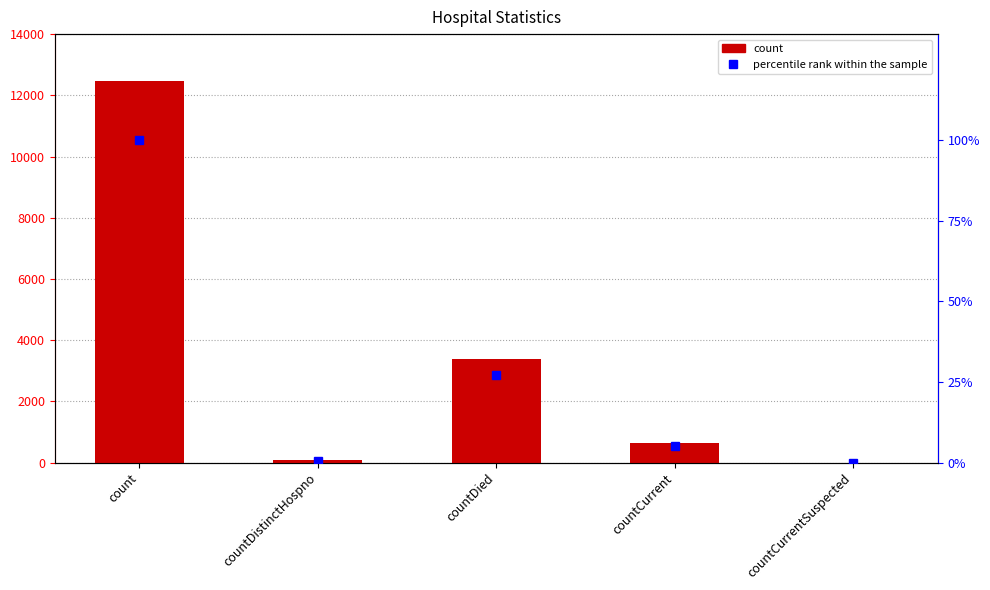

What is the label of the 4th bar from the left?

countCurrent